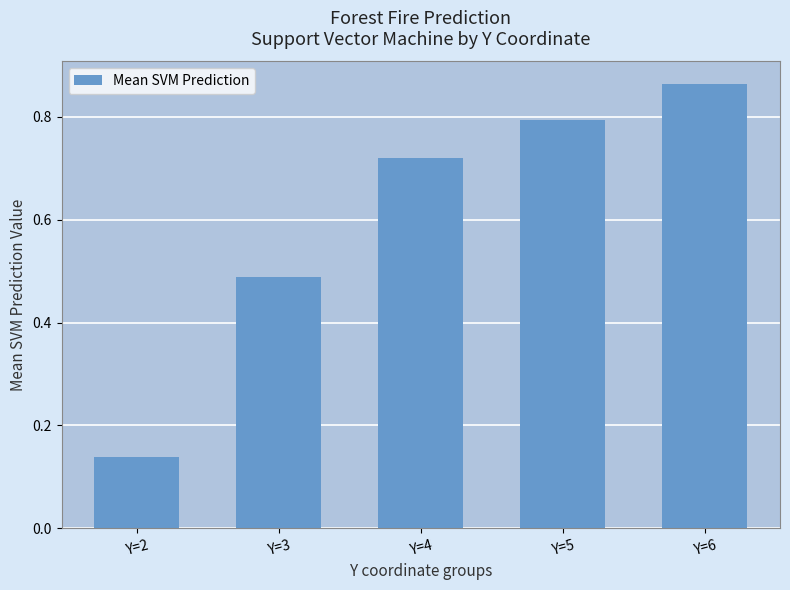

Which label corresponds to the largest value in the chart?

Y=6